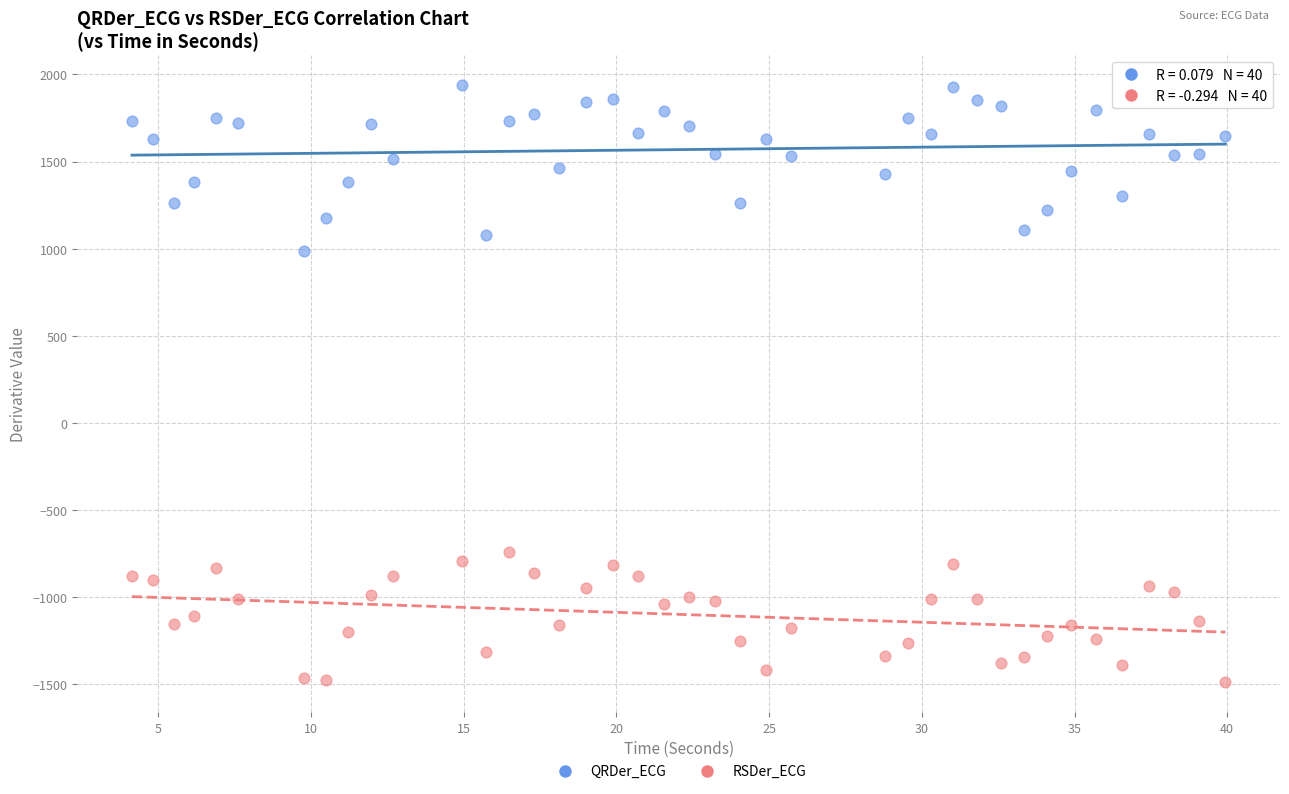

Which series contains the lowest Y value?

RSDer_ECG